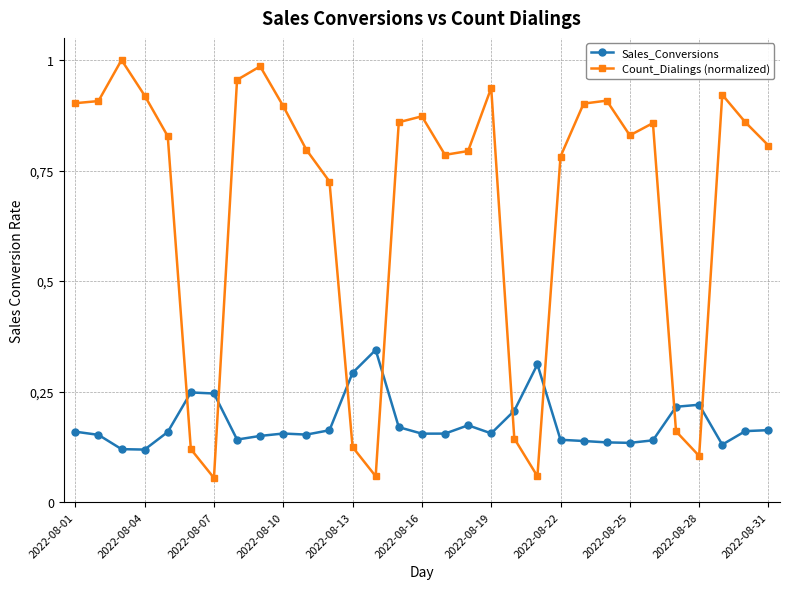

Does the chart have visible grid lines?

Yes